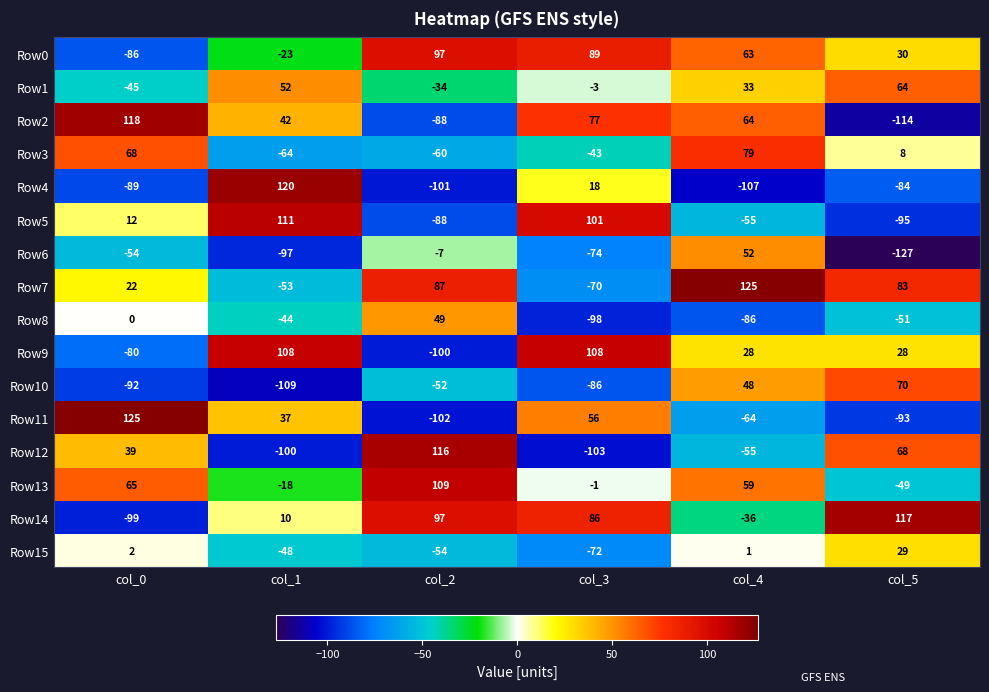

At col_1, list the series in order from smallest to largest.

Row10, Row12, Row6, Row3, Row7, Row15, Row8, Row0, Row13, Row14, Row11, Row2, Row1, Row9, Row5, Row4